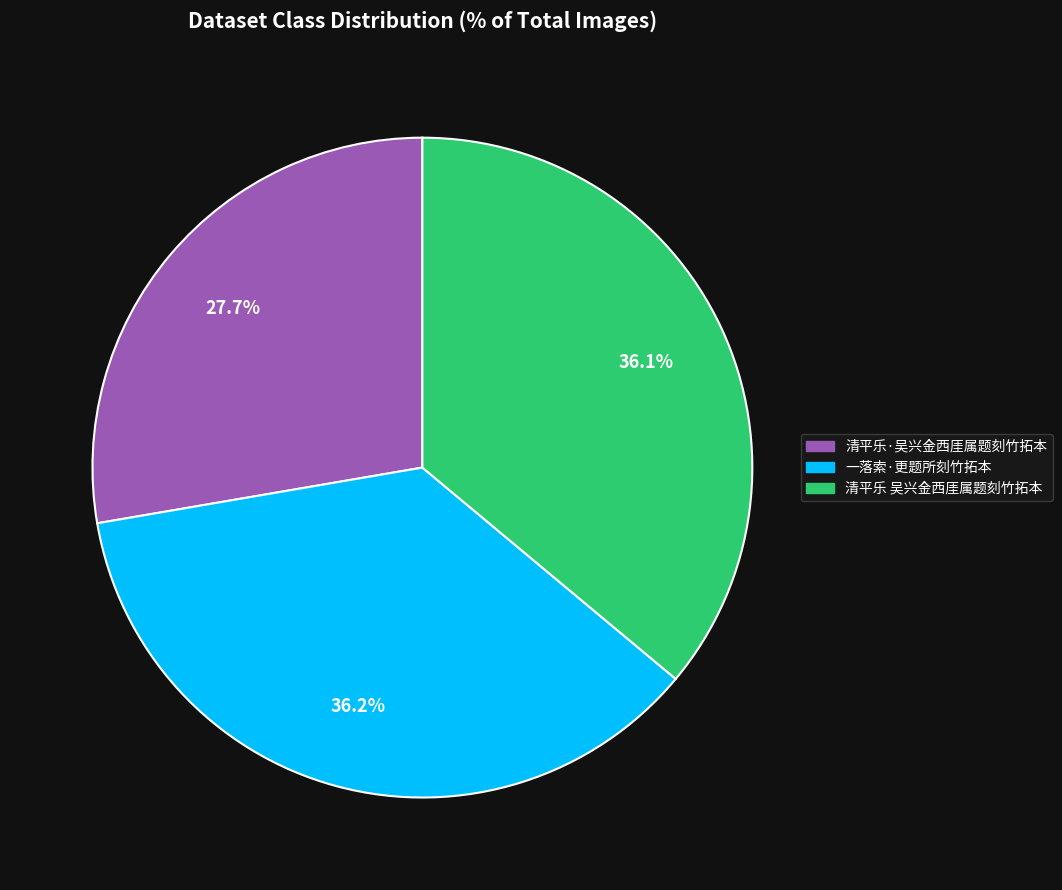

Count the number of slices in the pie.

3